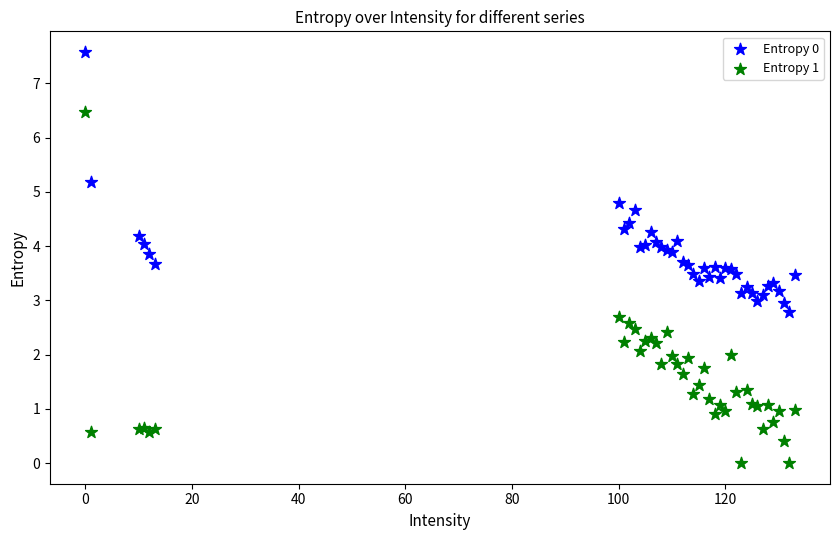

Which series contains the highest Y value?

Entropy 0